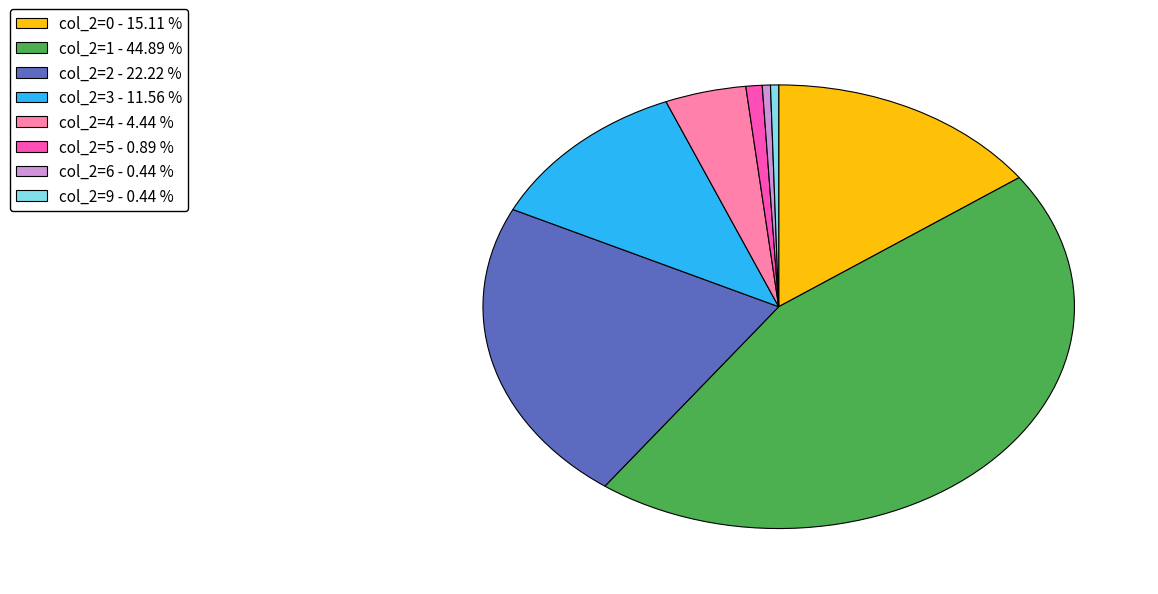

Count the number of slices in the pie.

8